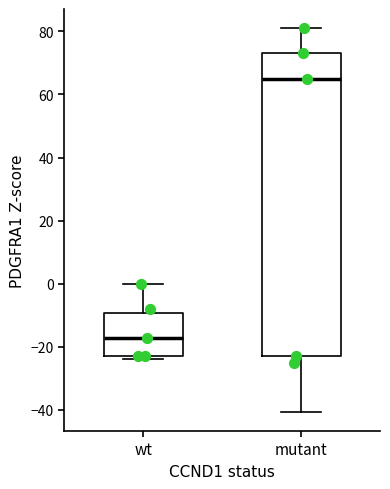

Which box is the tallest, from its lower edge to its upper edge?

mutant